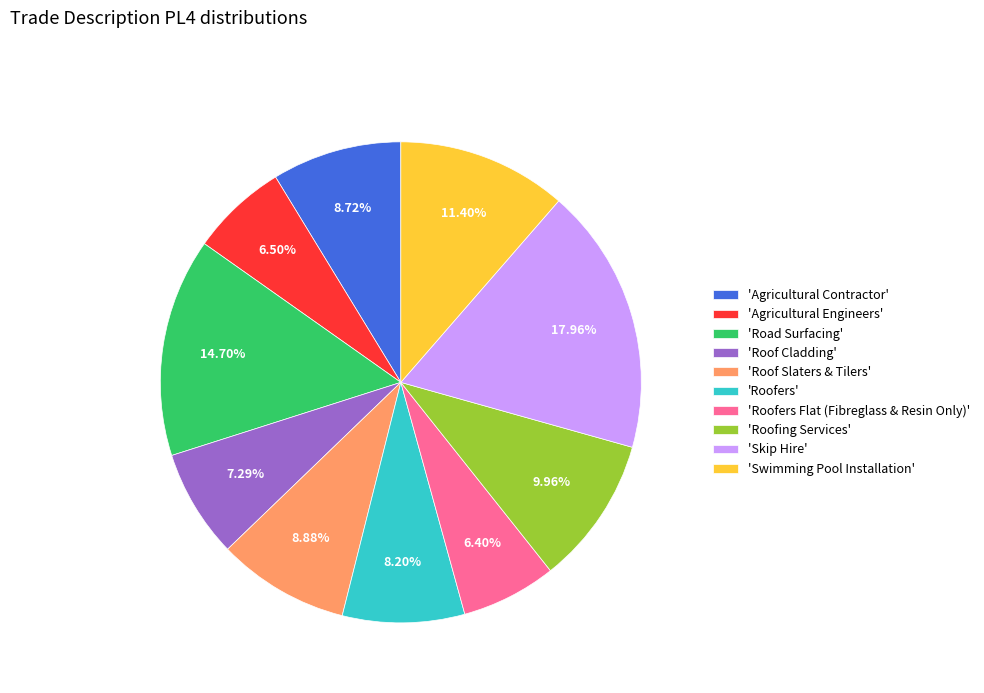

What is the ratio of the value at 'Road Surfacing' to the value at 'Roof Cladding'?

2.0